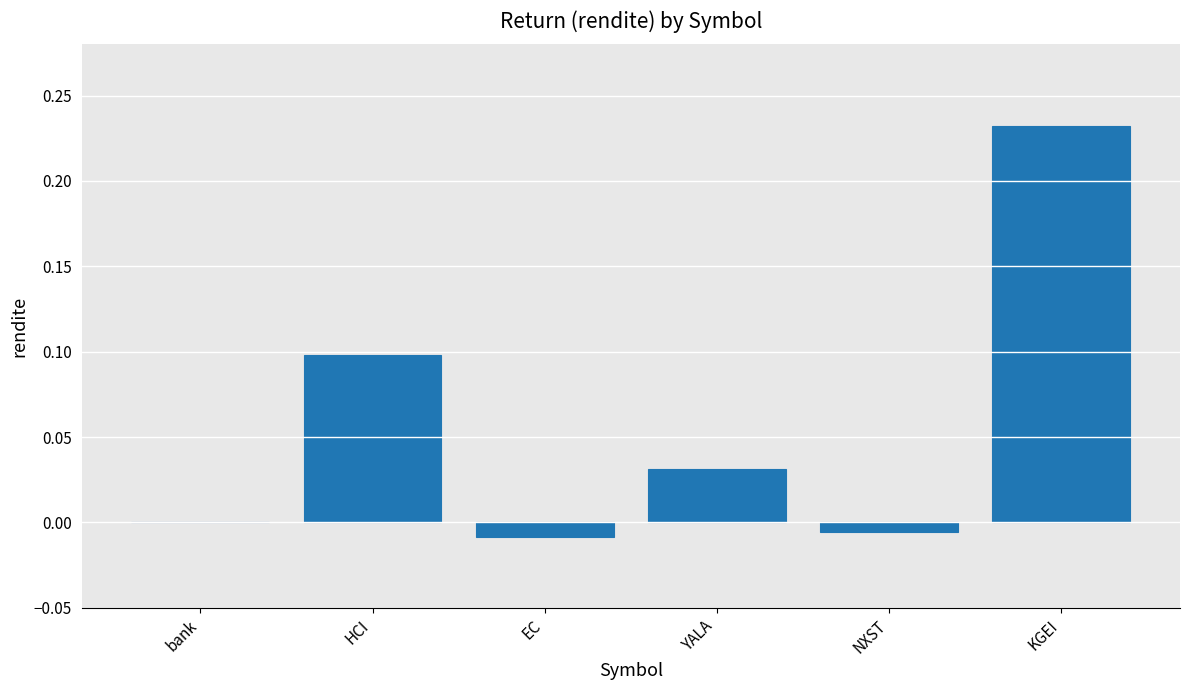

Is it true that the value at bank is 0.1?

False